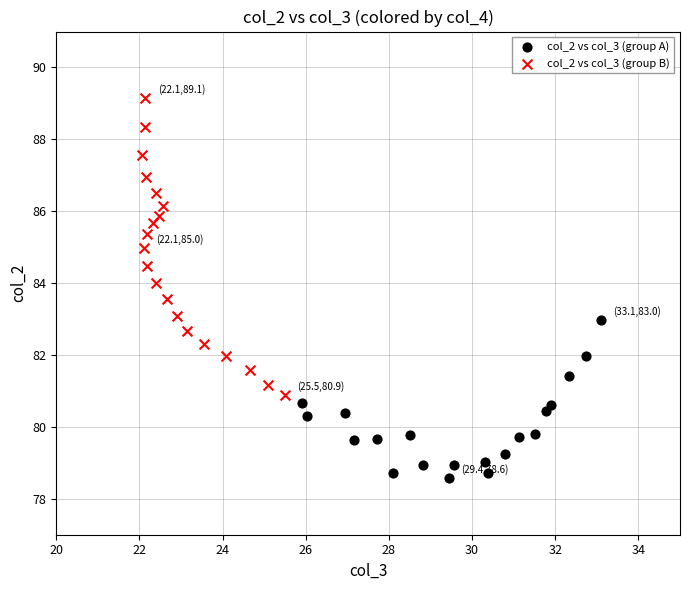

What are all the series names shown in the legend?

col_2 vs col_3 (group A), col_2 vs col_3 (group B)